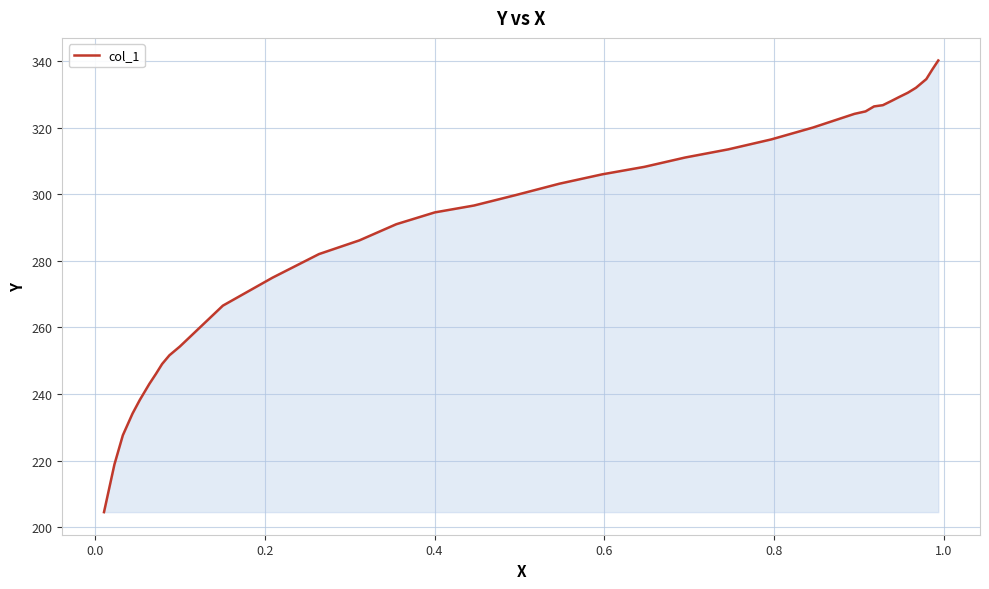

What is the greatest value displayed?

340.1